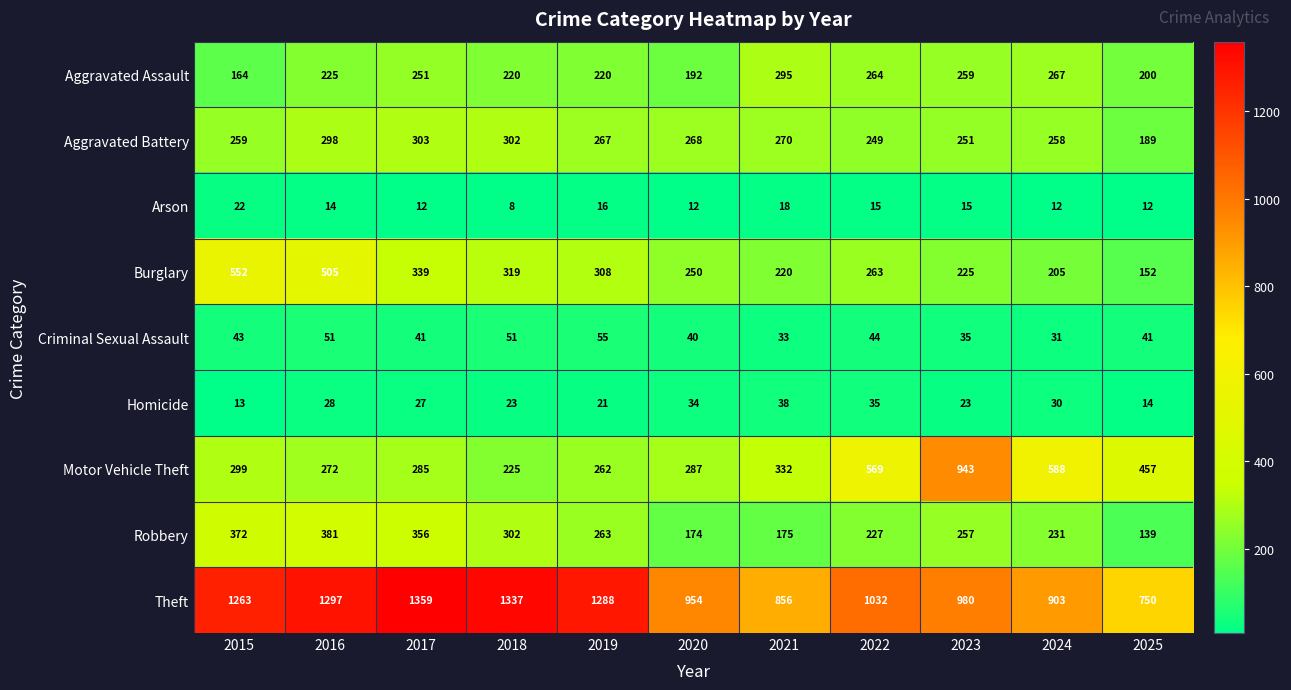

At which label does Aggravated Battery reach its minimum?

2025